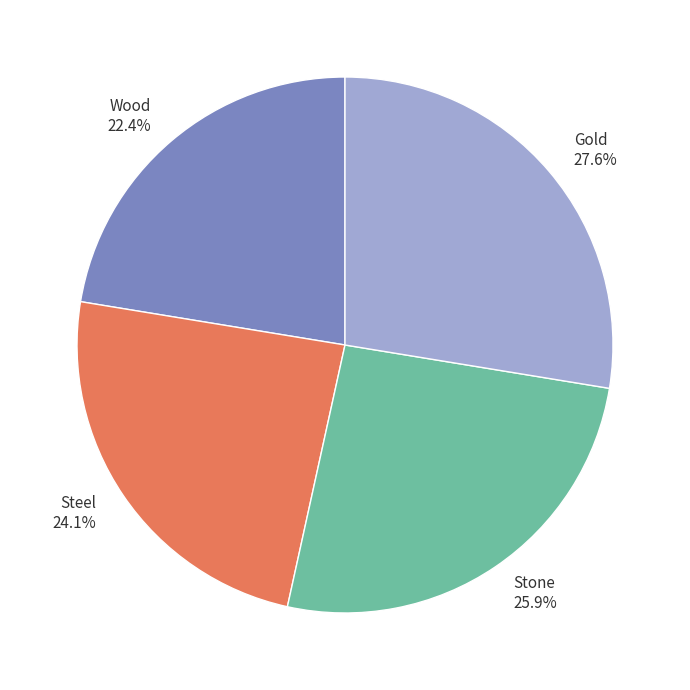

The Stone slice represents 11% of the pie. True or false?

False